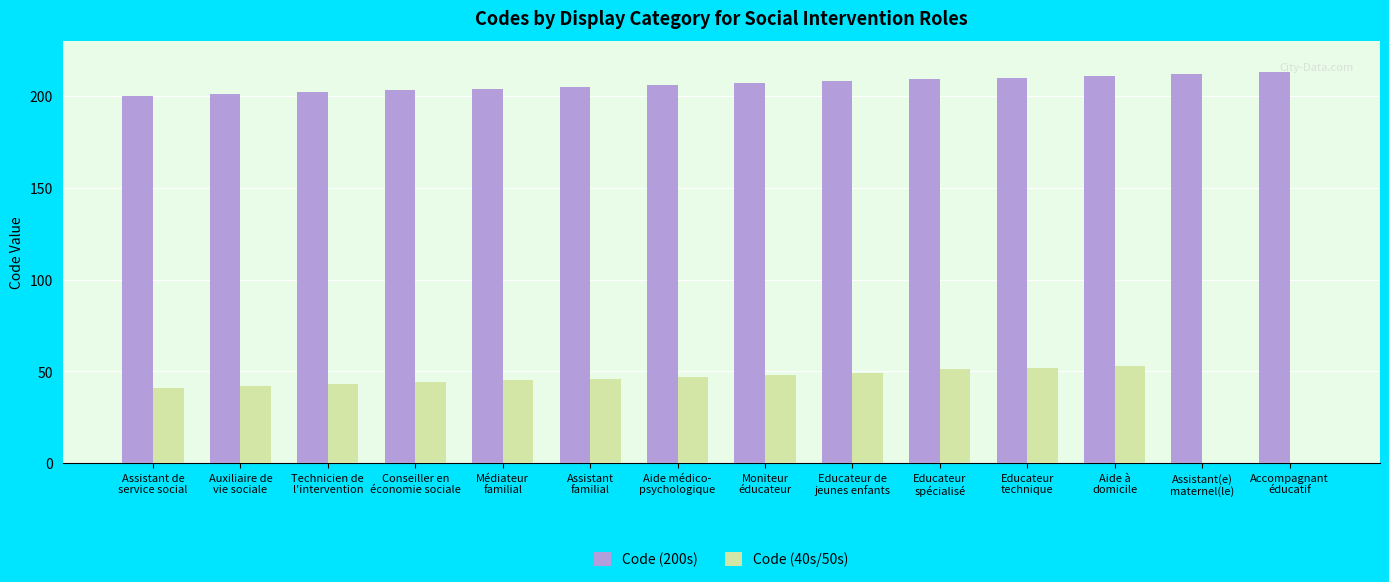

Which series has the largest total across all categories?

Code (200s)